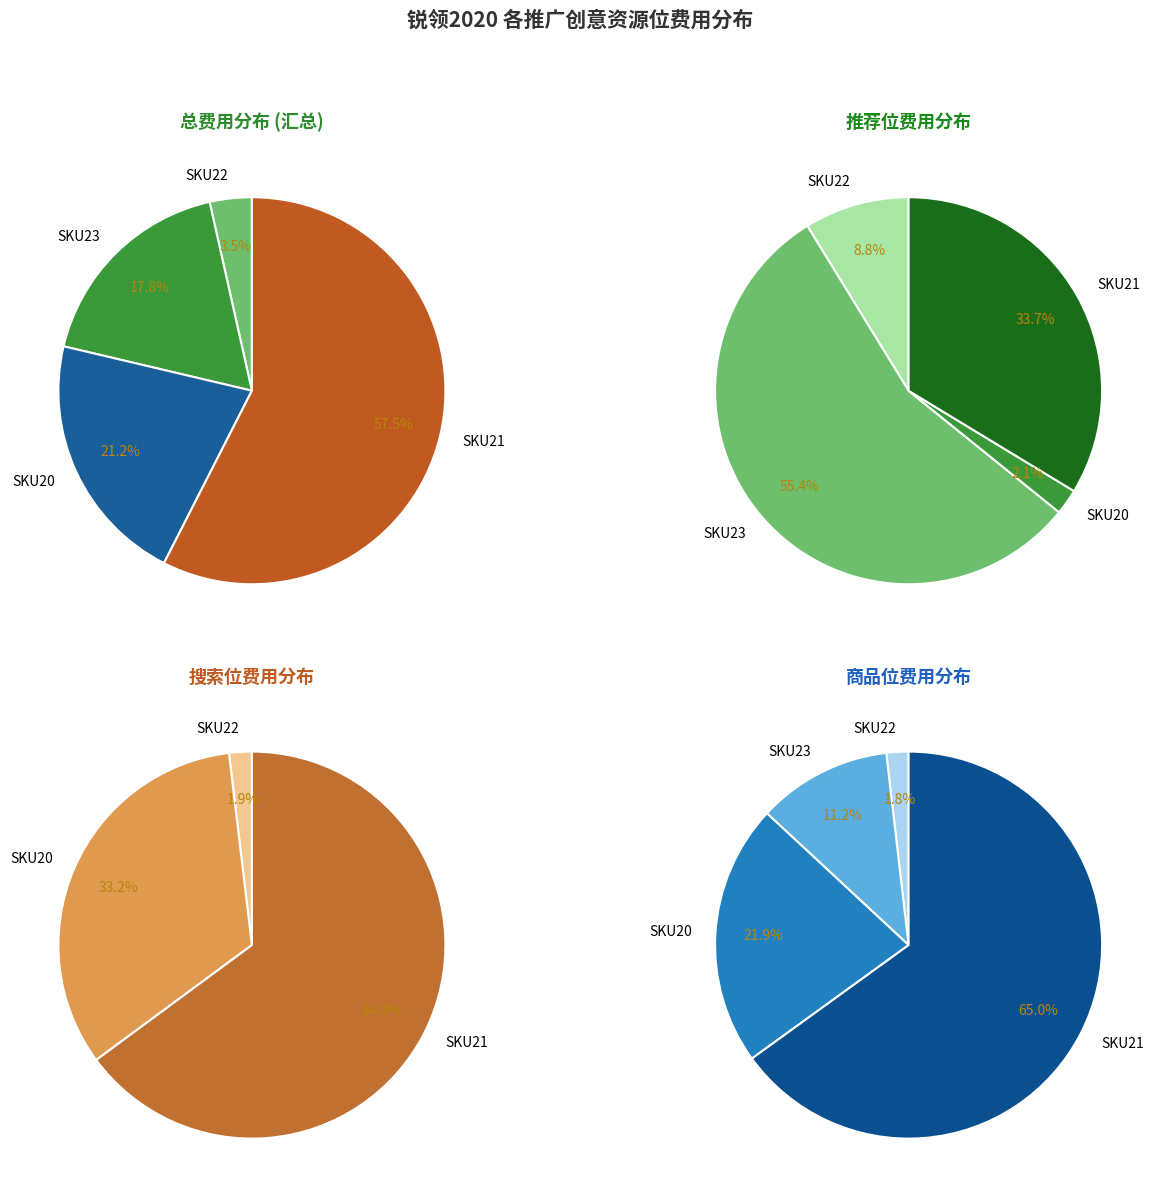

To the nearest percent, what is the average slice percentage?

25%